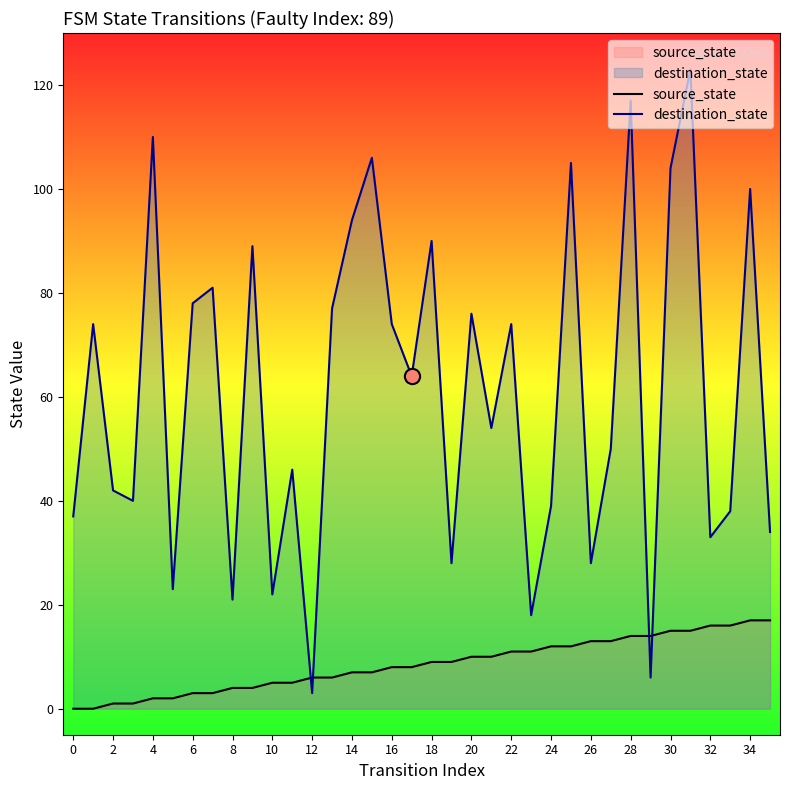

Which series has the largest total across all categories?

destination_state